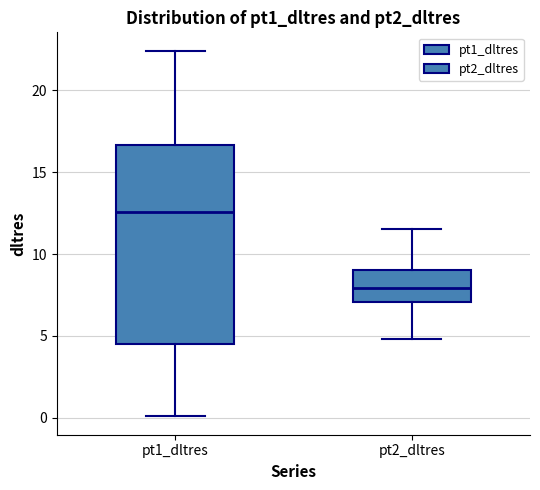

Which box is the tallest, from its lower edge to its upper edge?

pt1_dltres